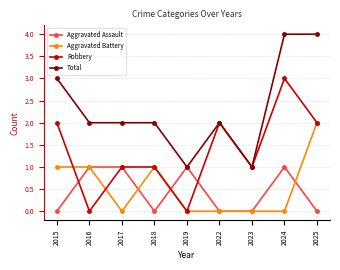

Where is the first local minimum for Aggravated Battery?

2017